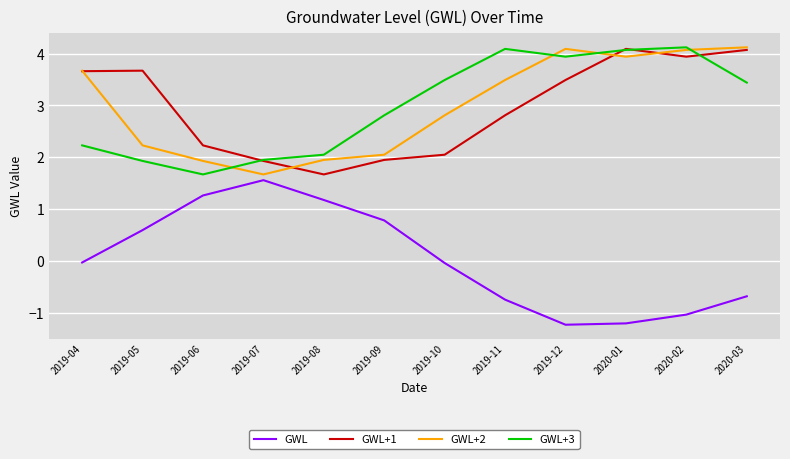

At which category does GWL+3 reach its first local peak?

2019-11